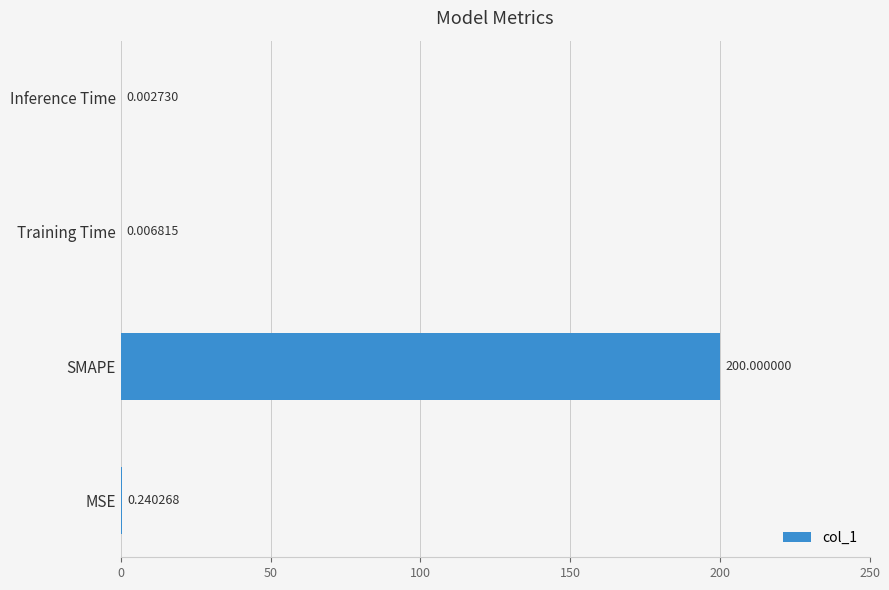

Which category has the highest value across all series?

SMAPE